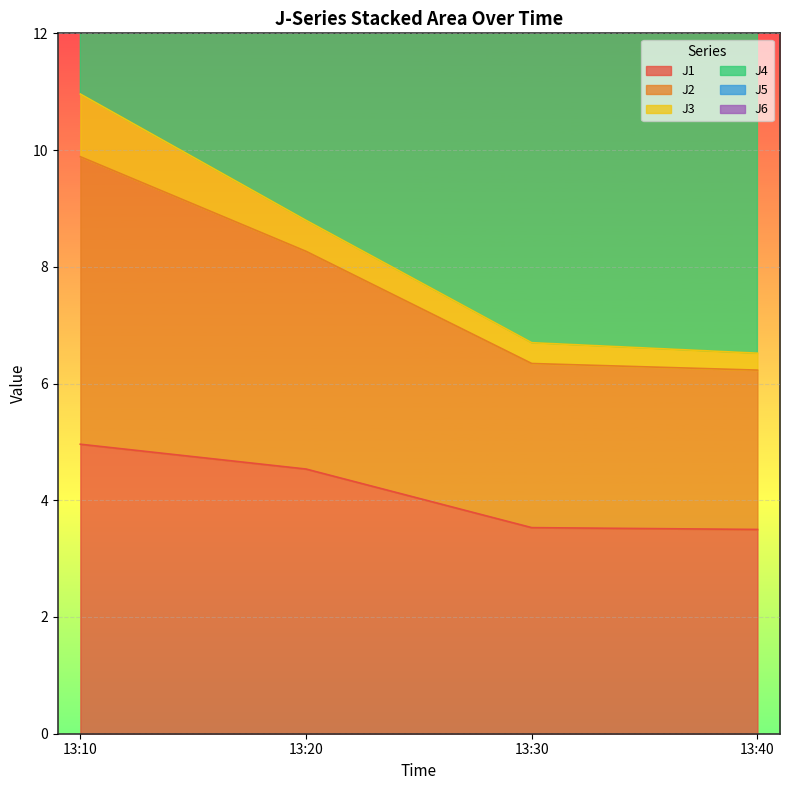

Is it true that J1 equals 1.8 at 13:40?

False